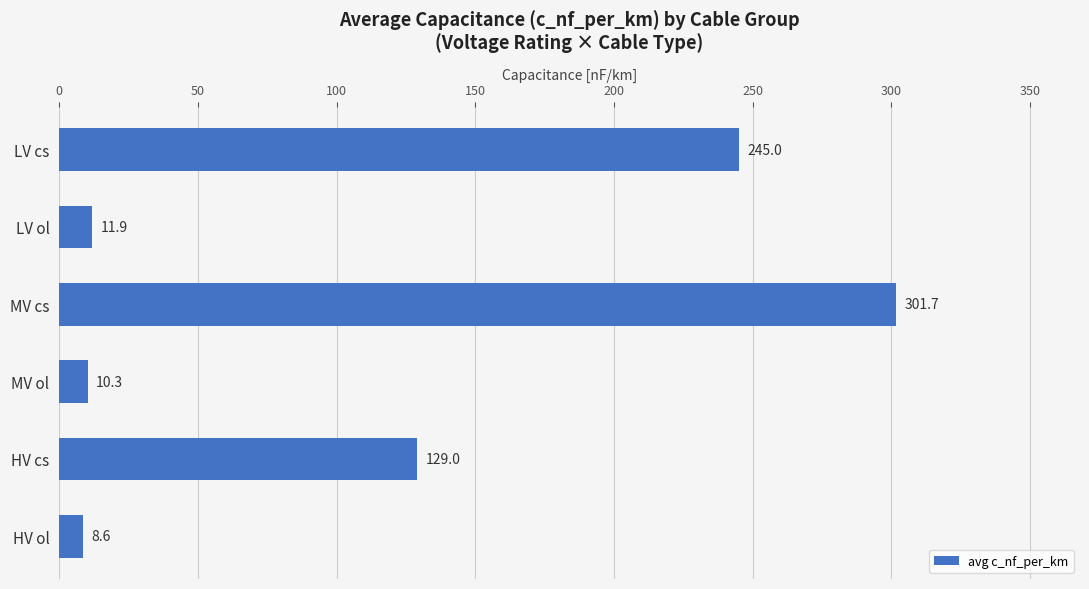

What is the sum of all values?

706.5